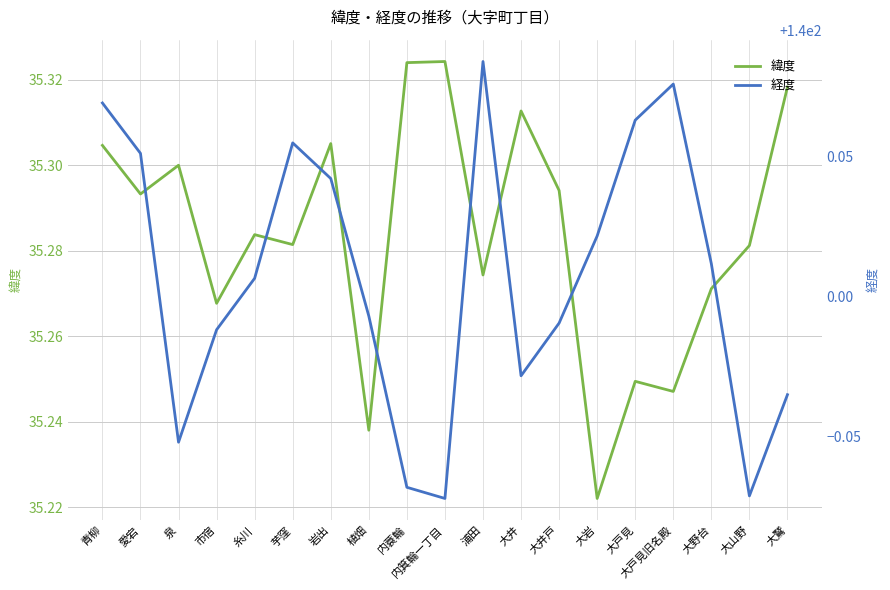

What is the minimum value shown in the chart?

35.2